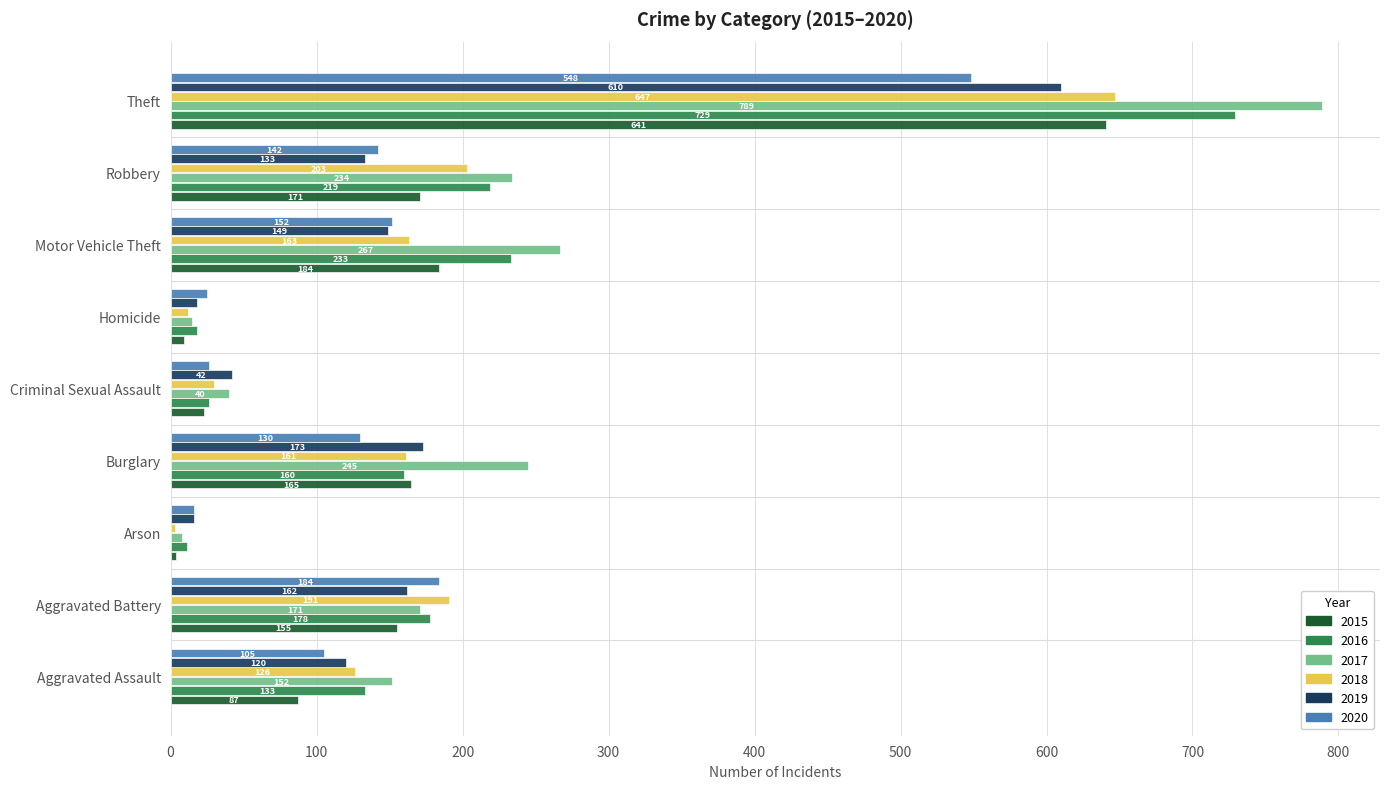

Which category has the lowest value in the 2017 series?

Arson